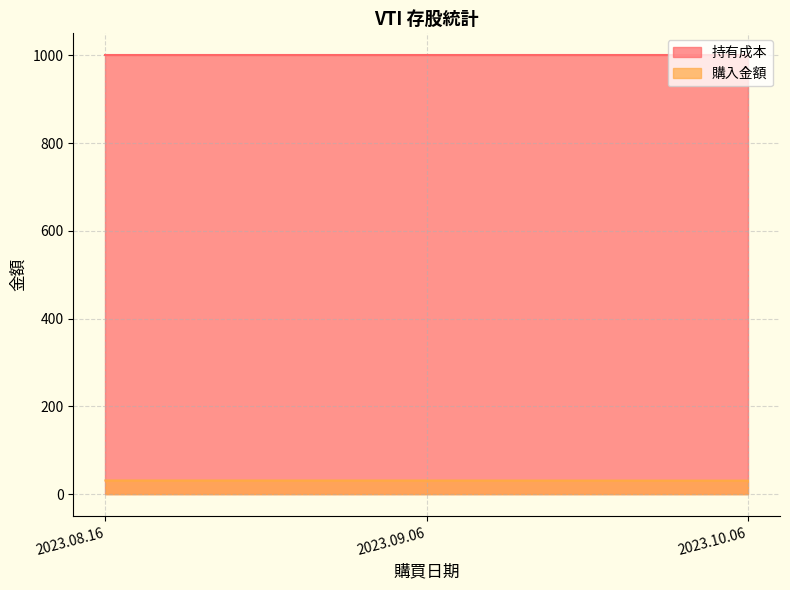

At which category does the chart reach its minimum across all series?

2023.10.06